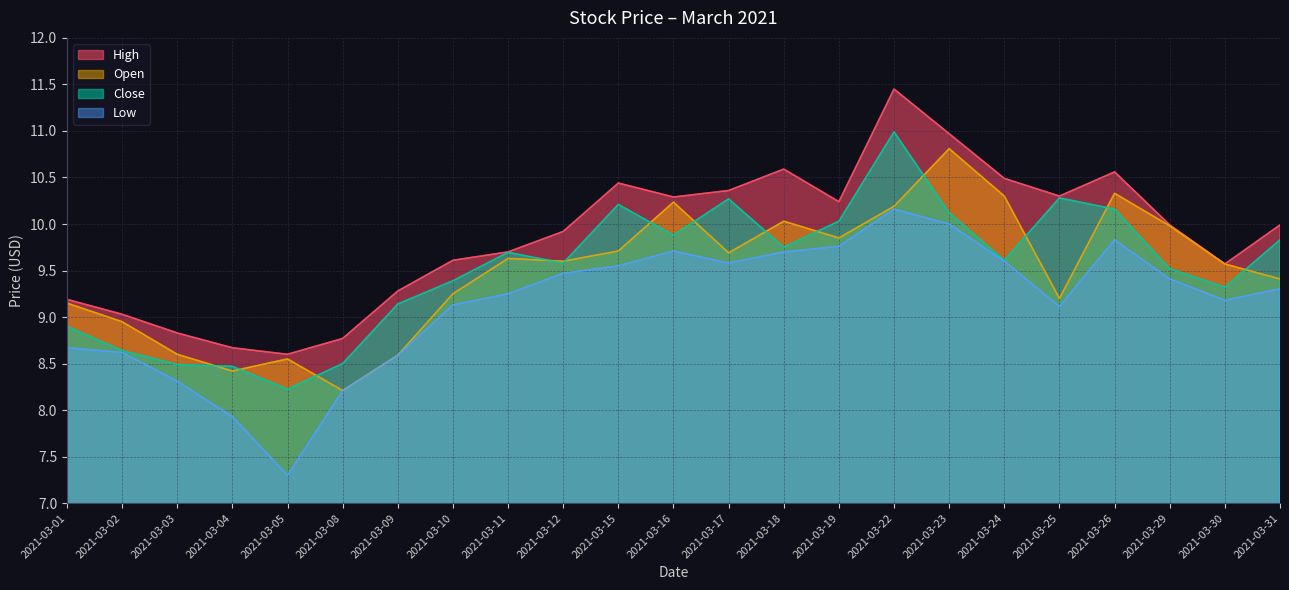

At which label does Open first exceed 9?

2021-03-01